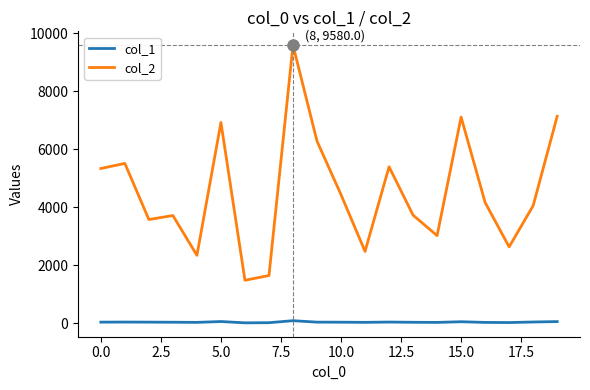

Rank the series by their maximum value, from lowest to highest.

col_1, col_2